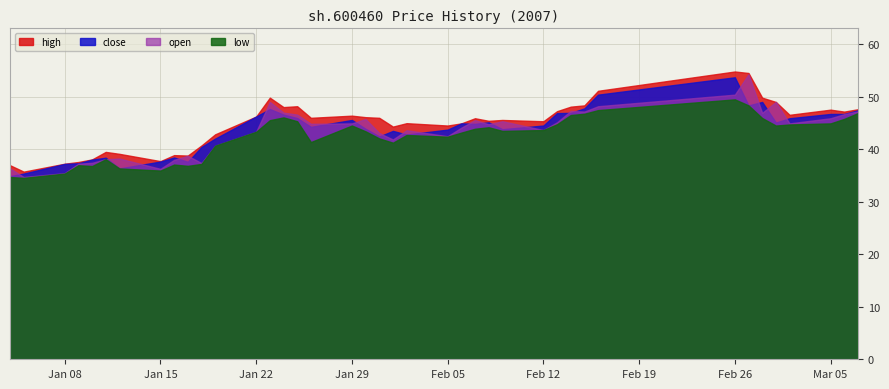

True or false: open has a value of 46.9 at 34.

True